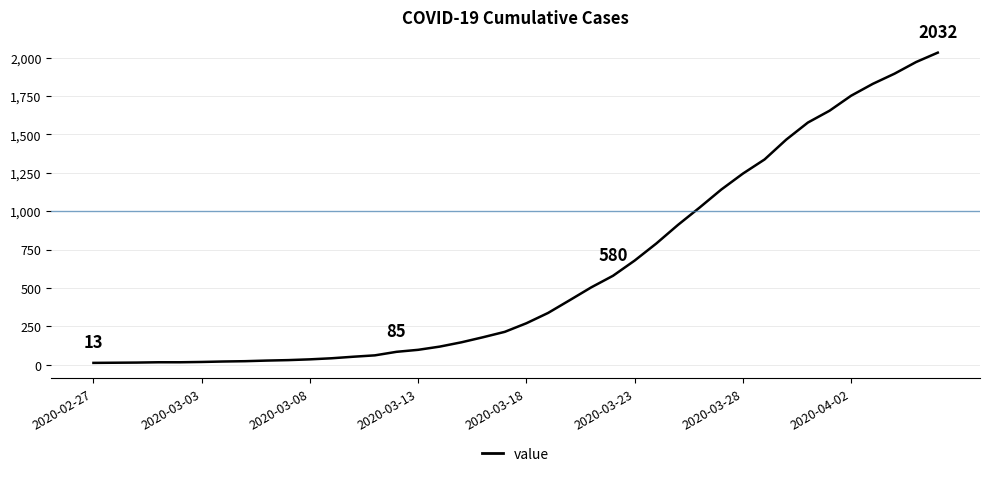

What is the difference between the maximum and minimum values?

2019